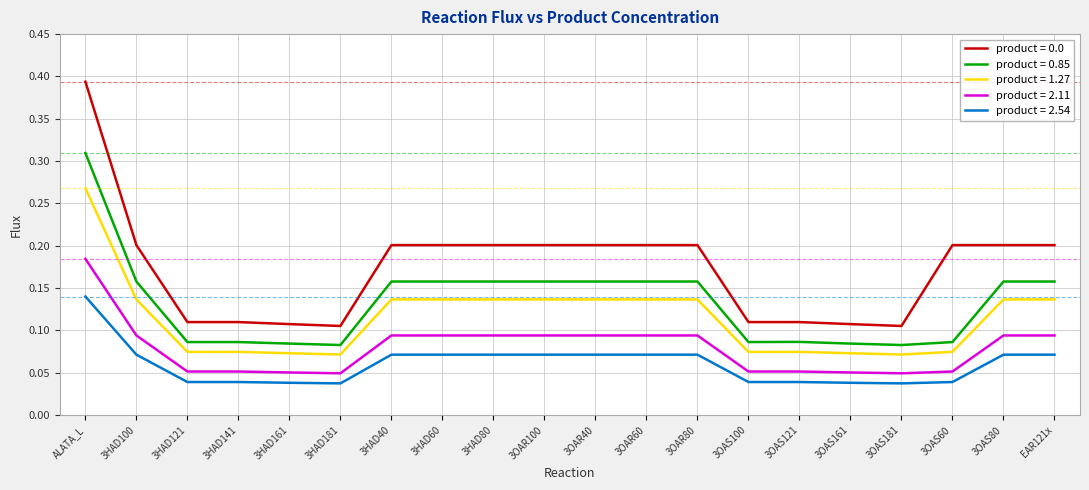

Is it true that product = 2.54 equals 0.0 at 3HAD40?

False